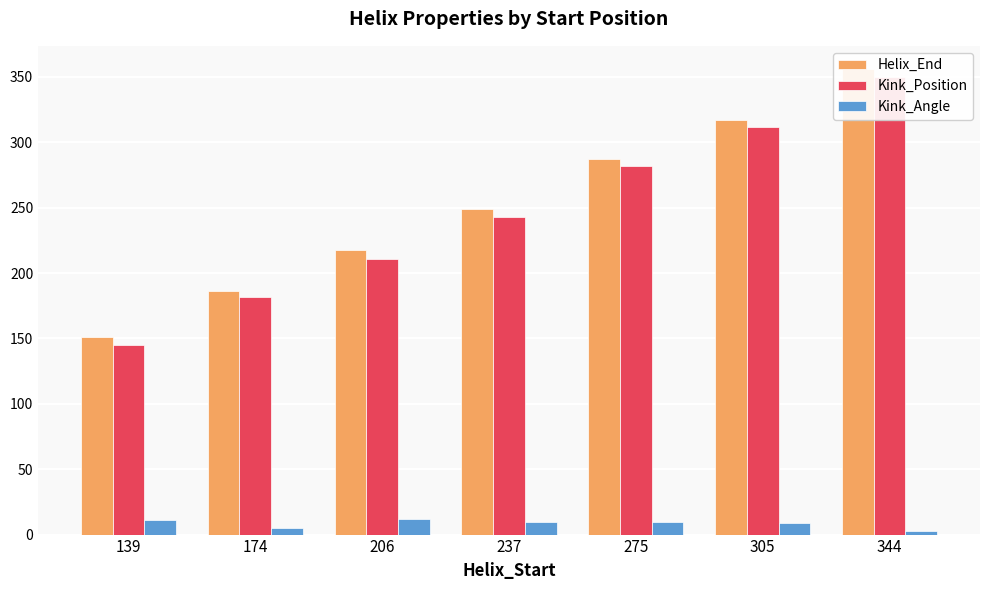

List the series in order of their peak value, highest first.

Helix_End, Kink_Position, Kink_Angle